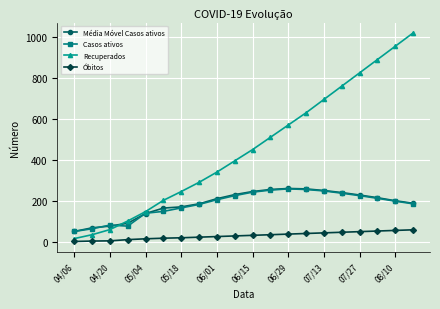

How many lines are shown in the chart?

4